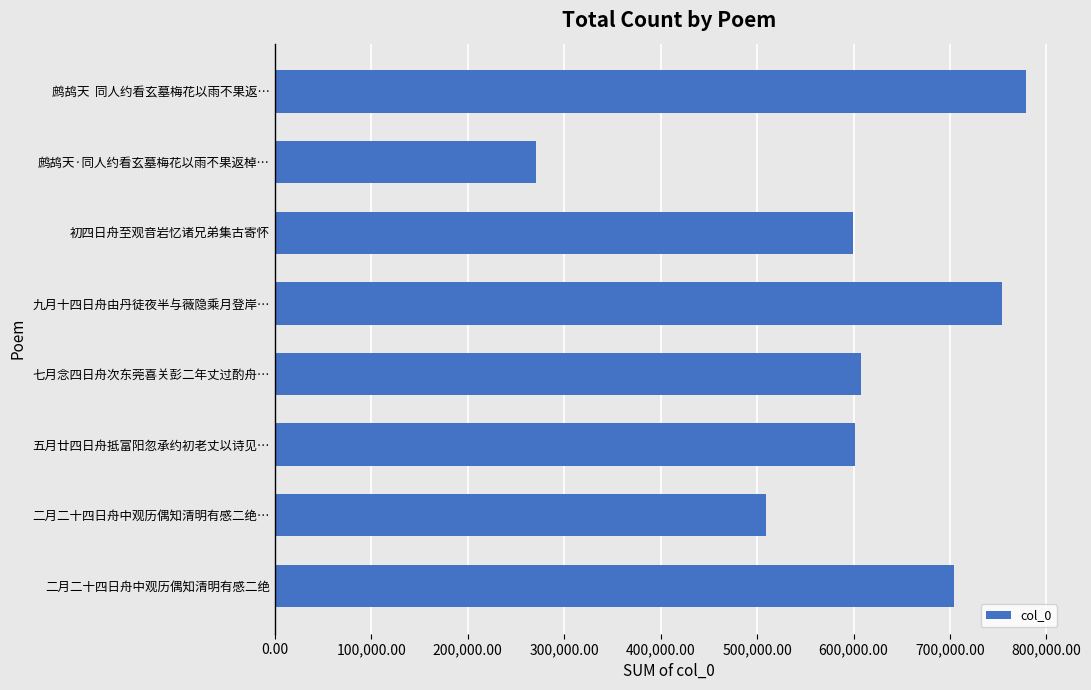

What is the difference between the maximum and second lowest values?

268850